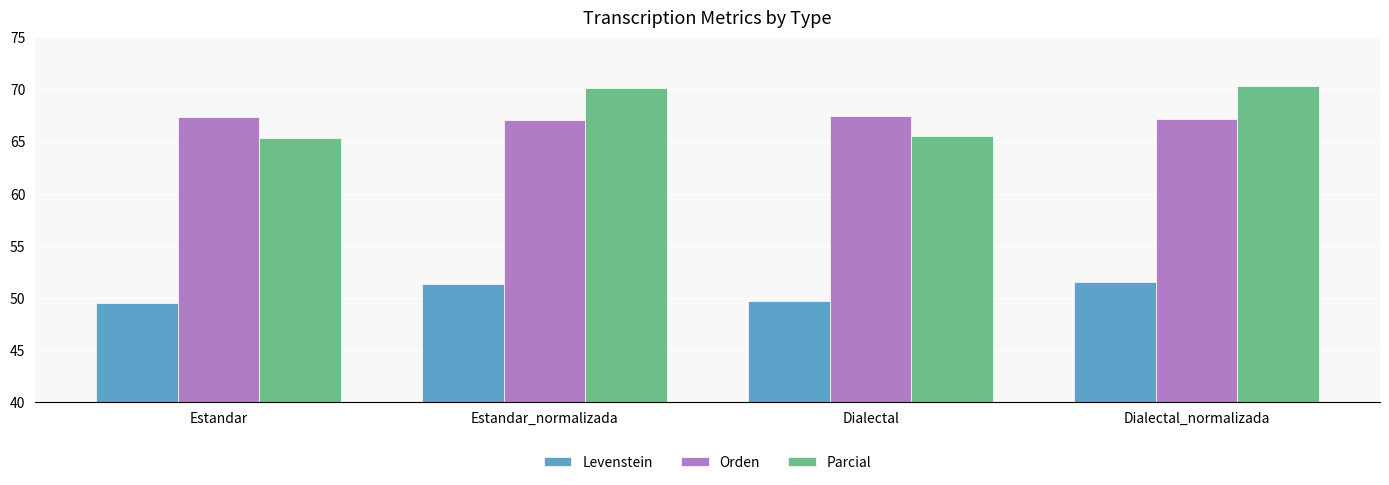

What is the minimum value shown in the chart?

49.5